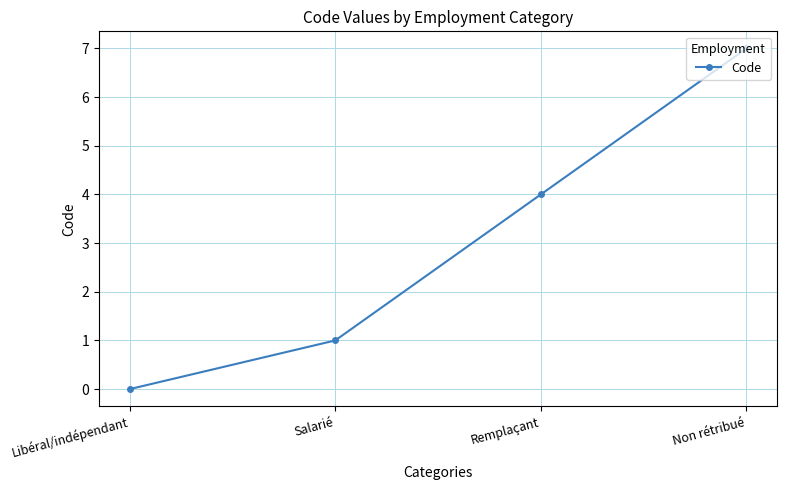

What is the change in value from Salarié to Remplaçant?

+3